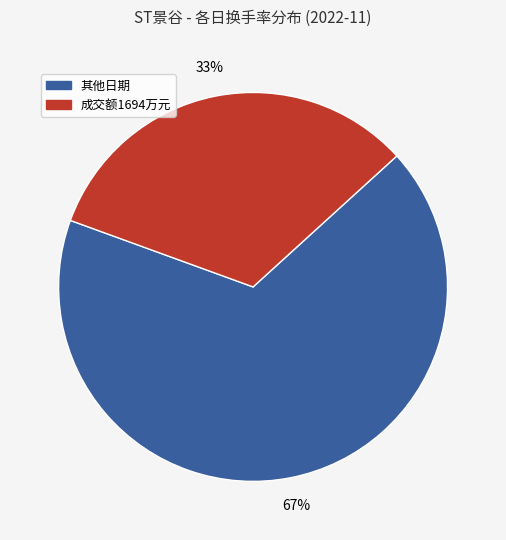

Is there any slice that represents more than half of the pie?

Yes